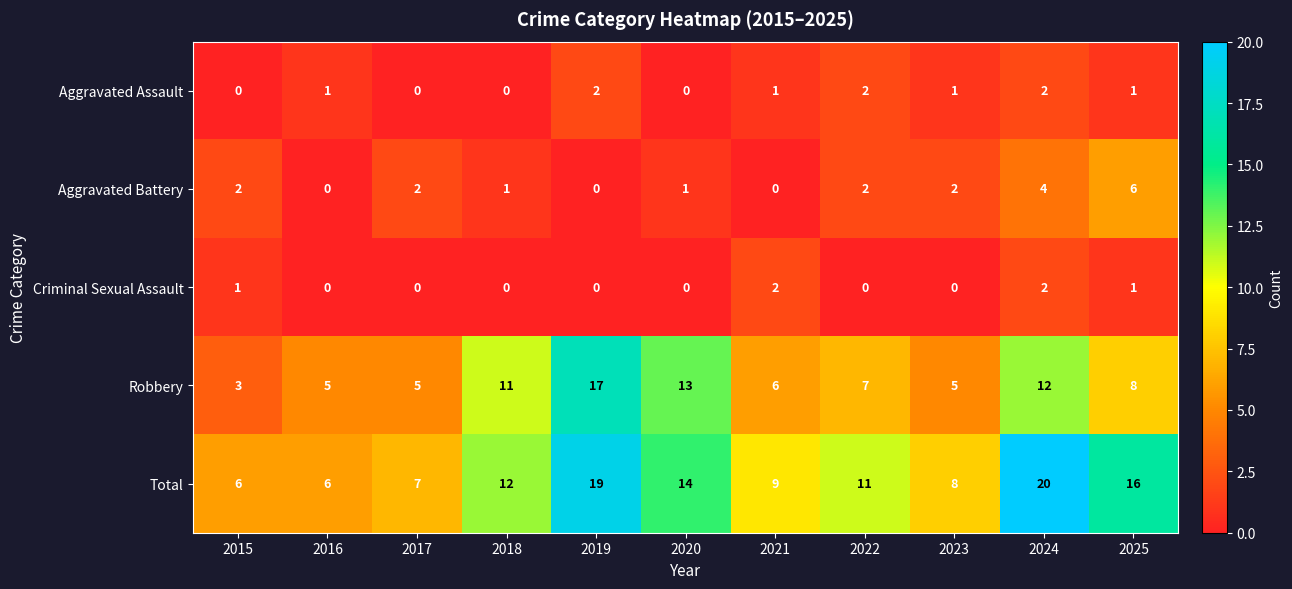

The value of Robbery at 2020 is 13. True or false?

True